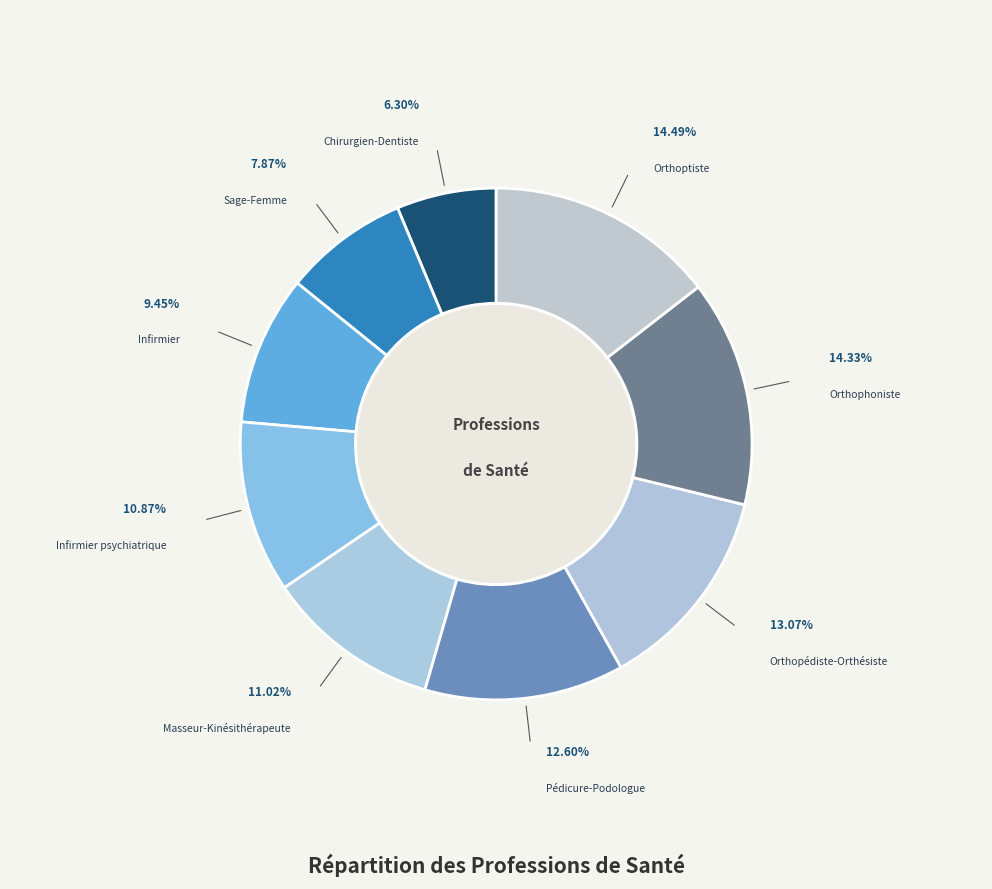

Combined, do Pédicure-Podologue and Chirurgien-Dentiste account for over 50%?

No